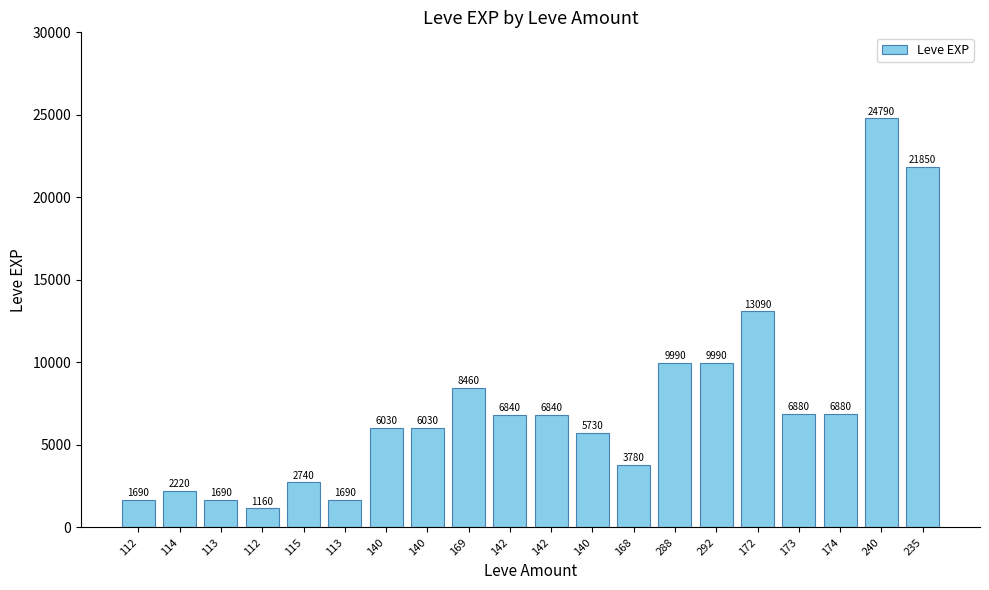

Does the chart contain any negative values?

No